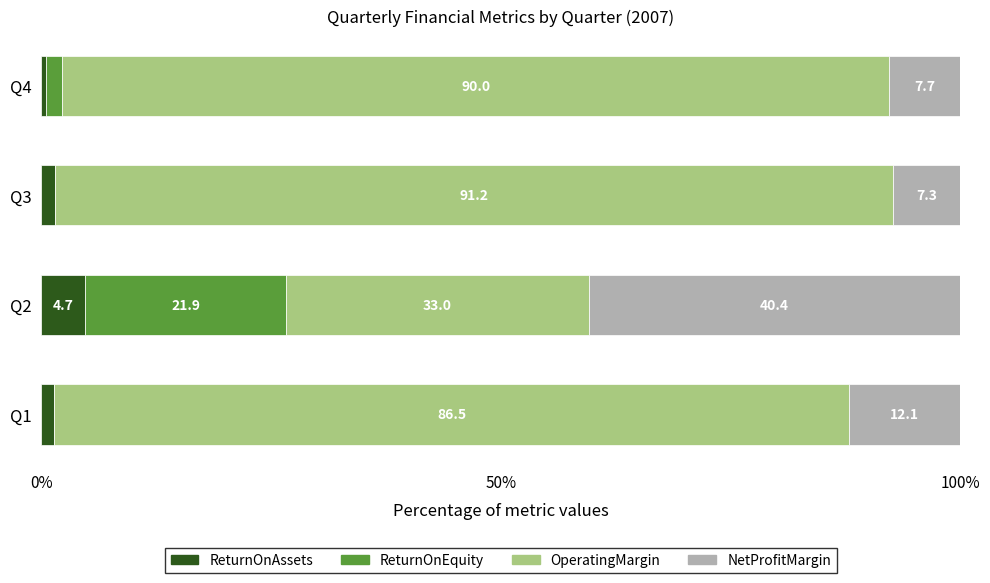

How many data points in ReturnOnAssets are above 1?

3